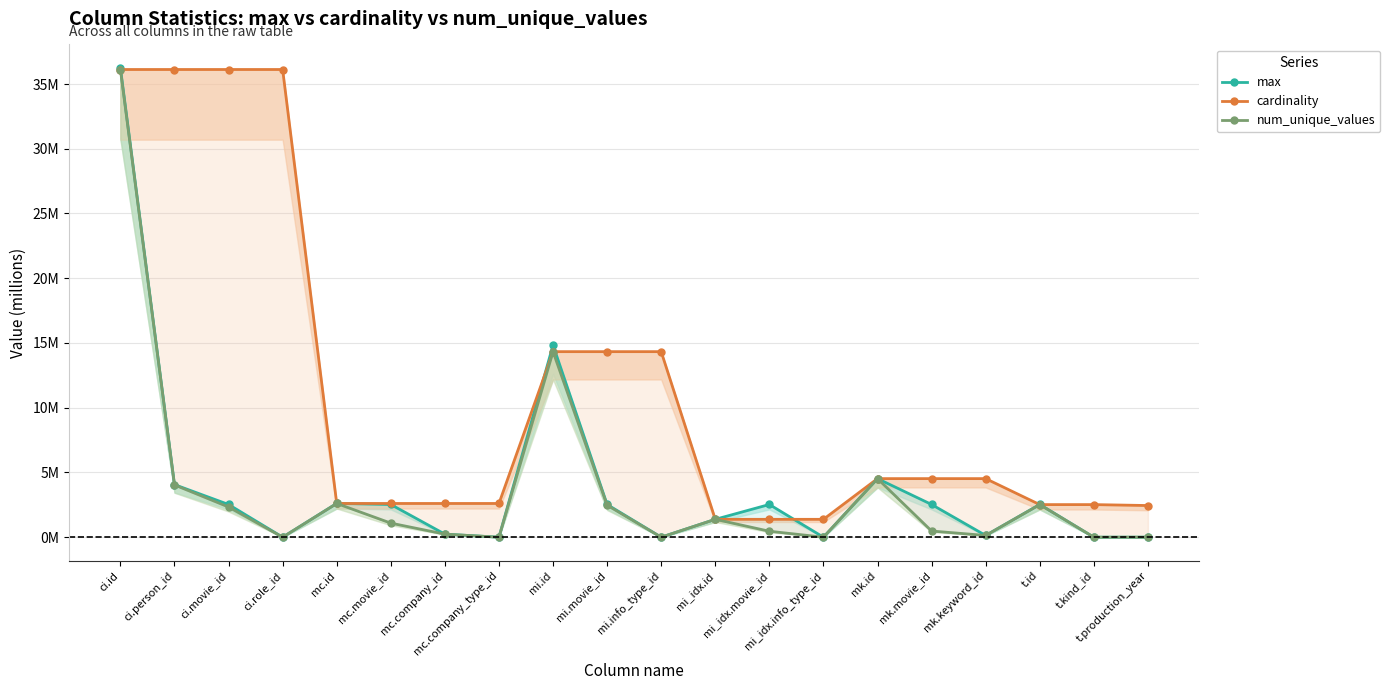

What are all the series names shown in the legend?

max, cardinality, num_unique_values